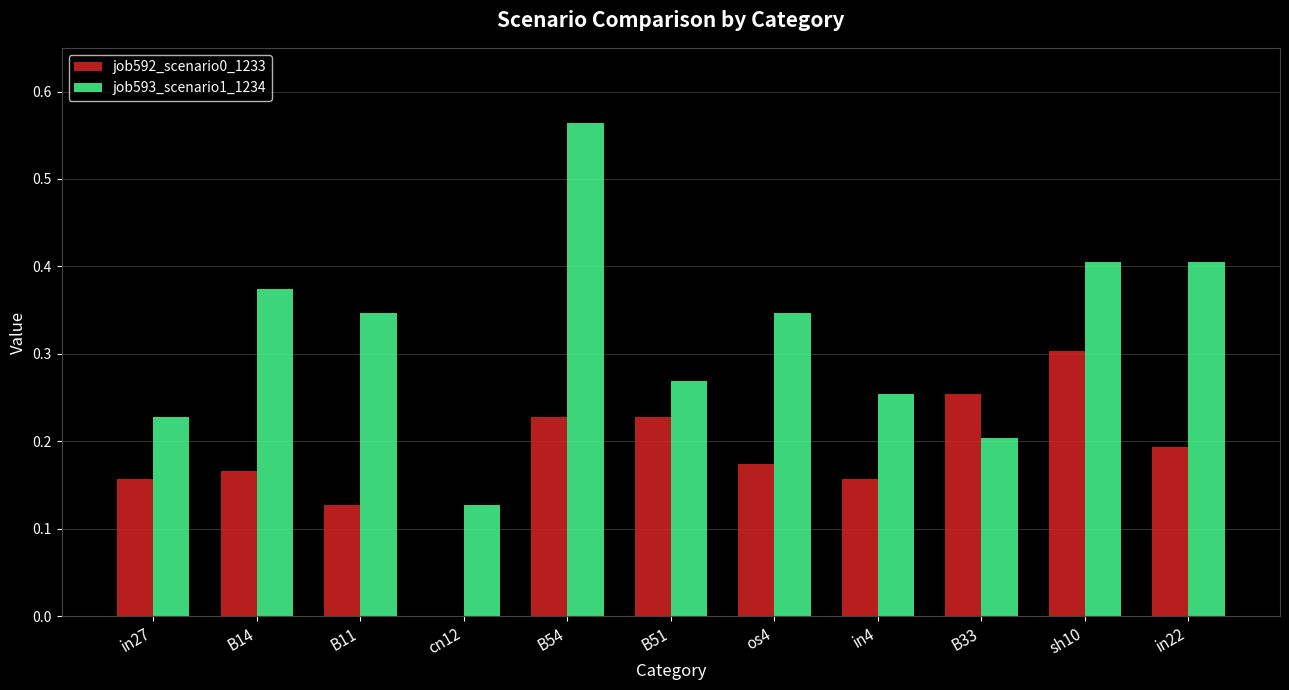

How many values in the job592_scenario0_1233 series exceed 0?

10